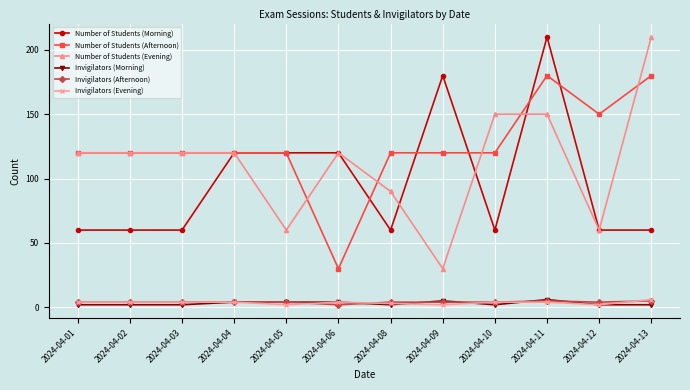

True or false: Number of Students (Evening) and Invigilators (Afternoon) cross at least once.

False